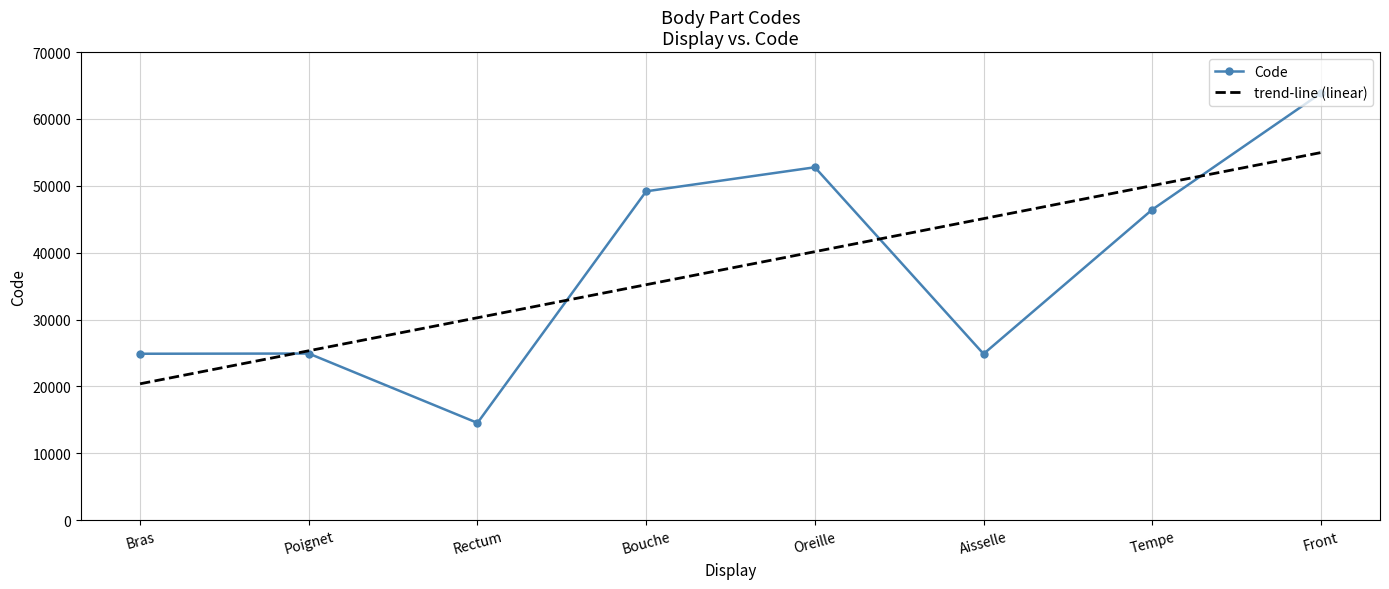

How many categories are shown in the chart?

8